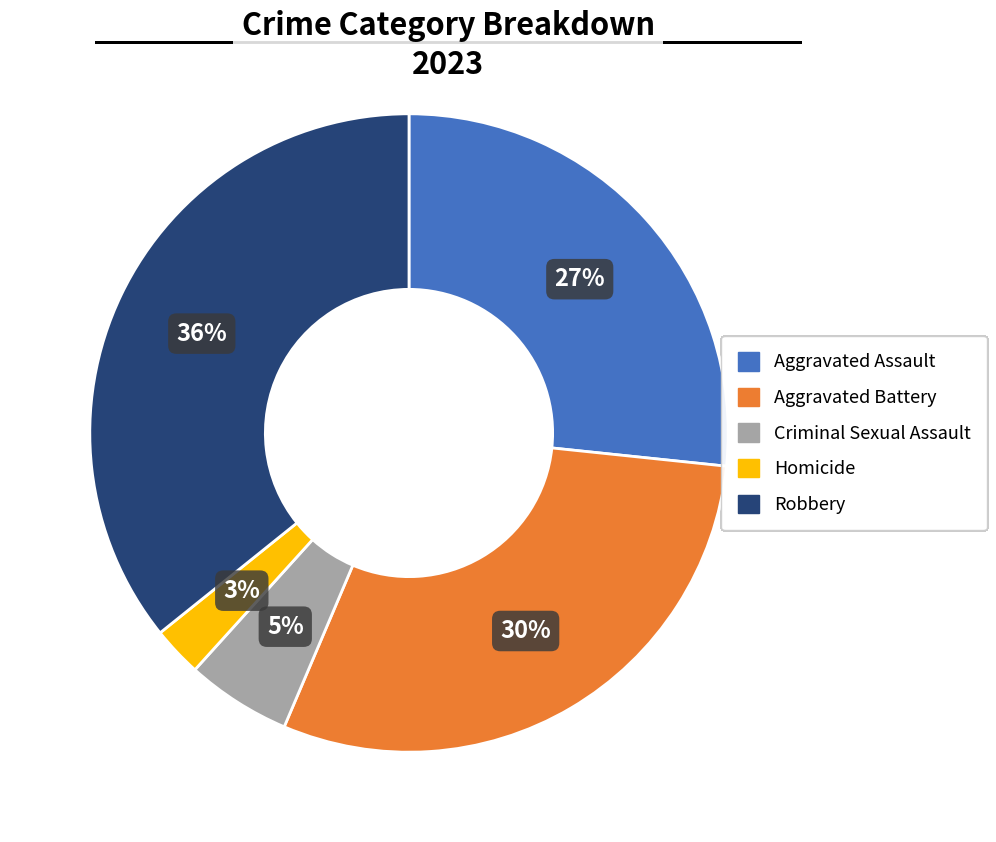

Which slice is the smallest?

Homicide